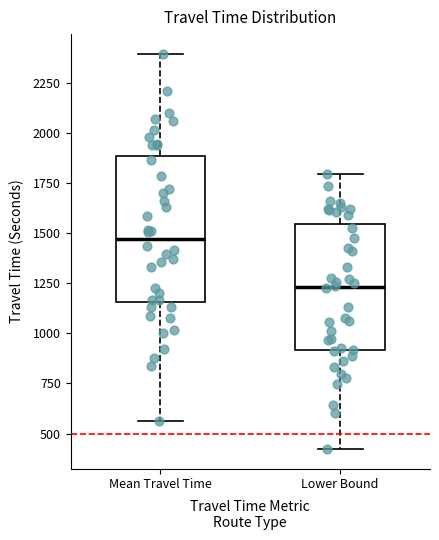

Which box's median line is the lowest?

Lower Bound